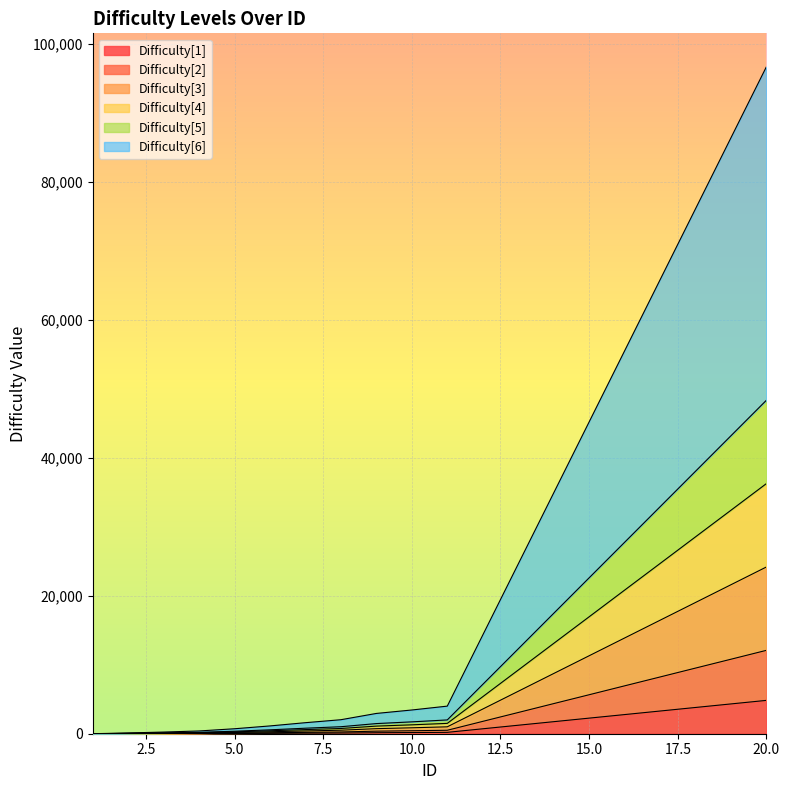

What are all the series names shown in the legend?

Difficulty[1], Difficulty[2], Difficulty[3], Difficulty[4], Difficulty[5], Difficulty[6]